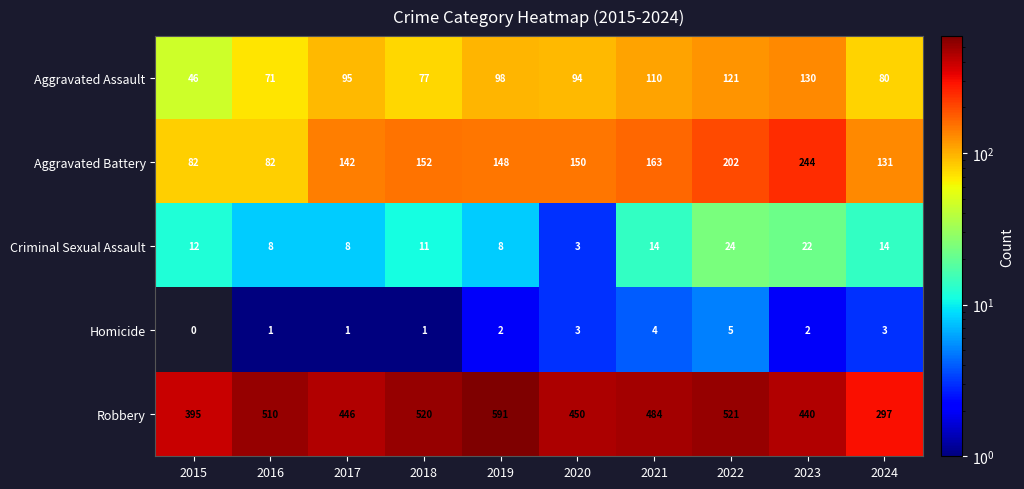

Rank the series by their maximum value, from highest to lowest.

Robbery, Aggravated Battery, Aggravated Assault, Criminal Sexual Assault, Homicide